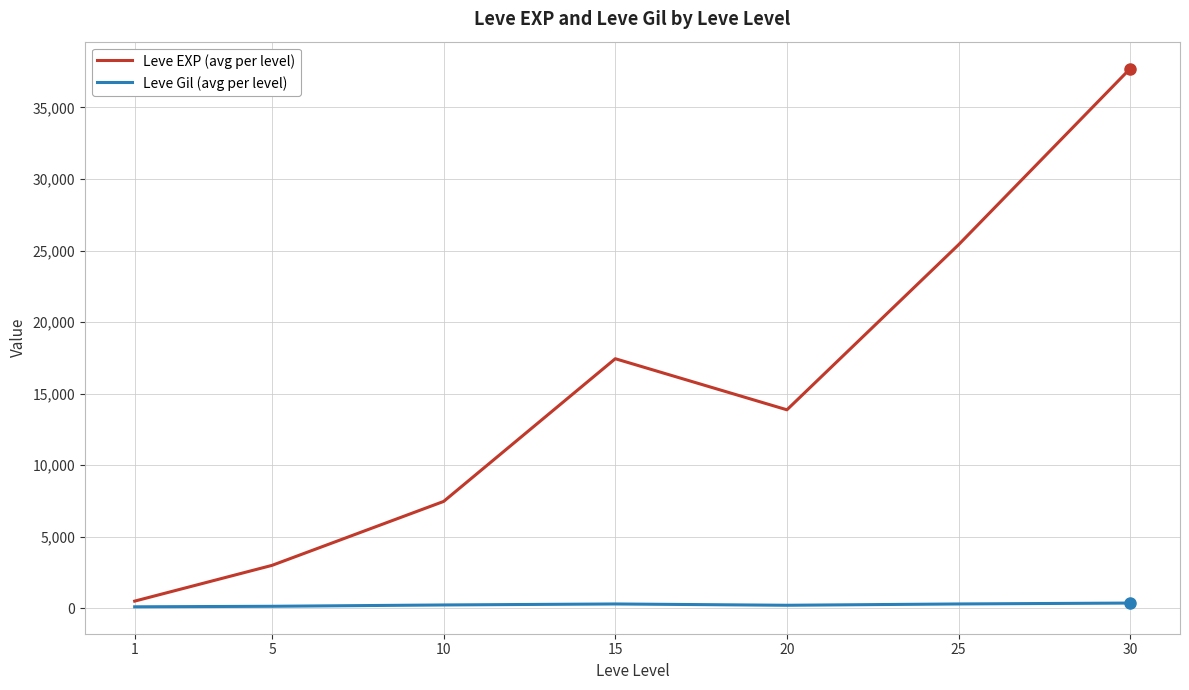

What is the minimum value for Leve EXP (avg per level)?

510.2